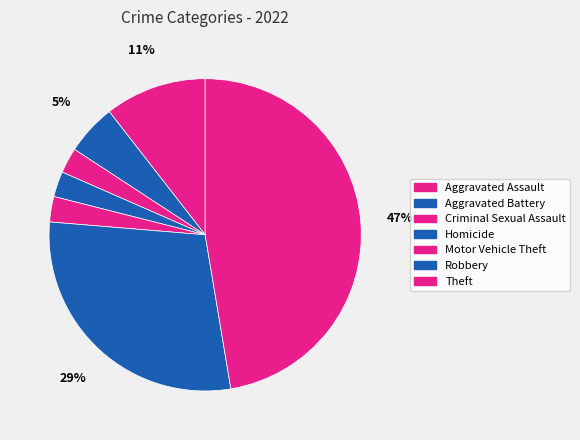

To the nearest percent, what percentage of the pie is Robbery?

29%